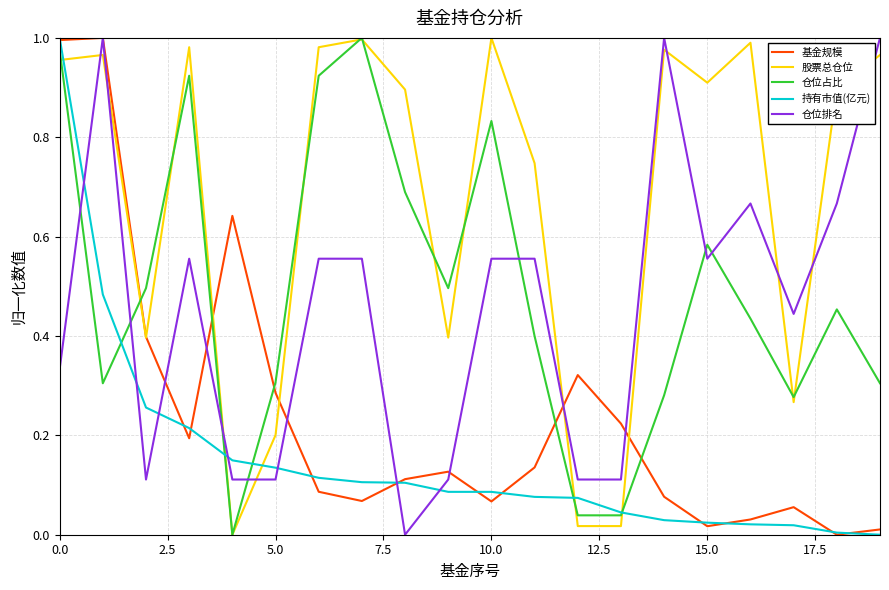

Which series has the largest total across all categories?

股票总仓位